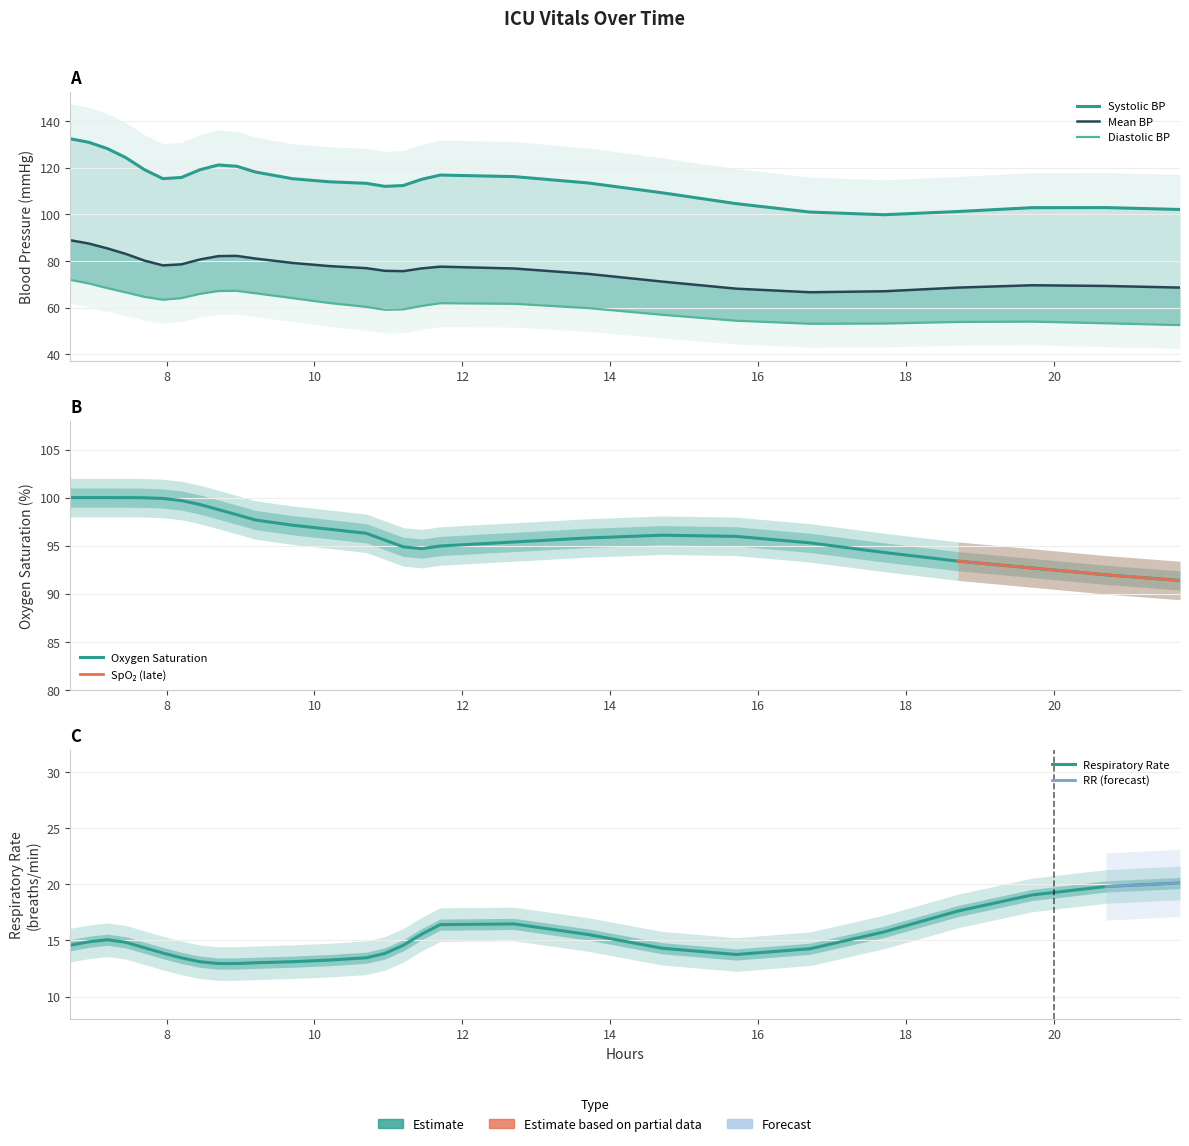

Which series has the largest total across all categories?

Systolic blood pressure